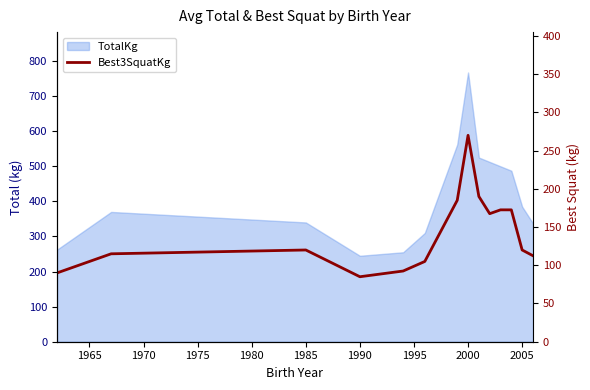

Reading left to right, extract all data points from this chart.

90.0	115.0	120.0	85.0	92.5	105.0	185.0	270.0	190.0	167.5	172.5	172.5	120.0	112.5